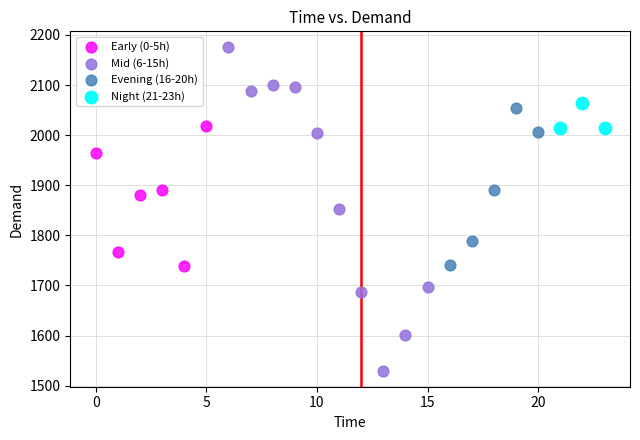

Which series contains the highest Y value?

Mid (6-15h)